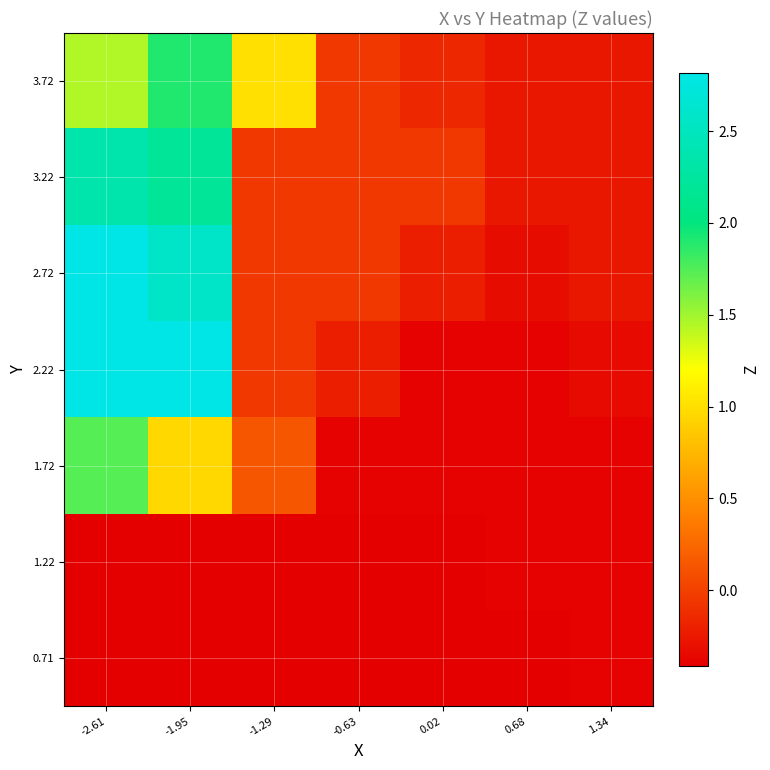

What is the total value across all series at -2.61?

10.3